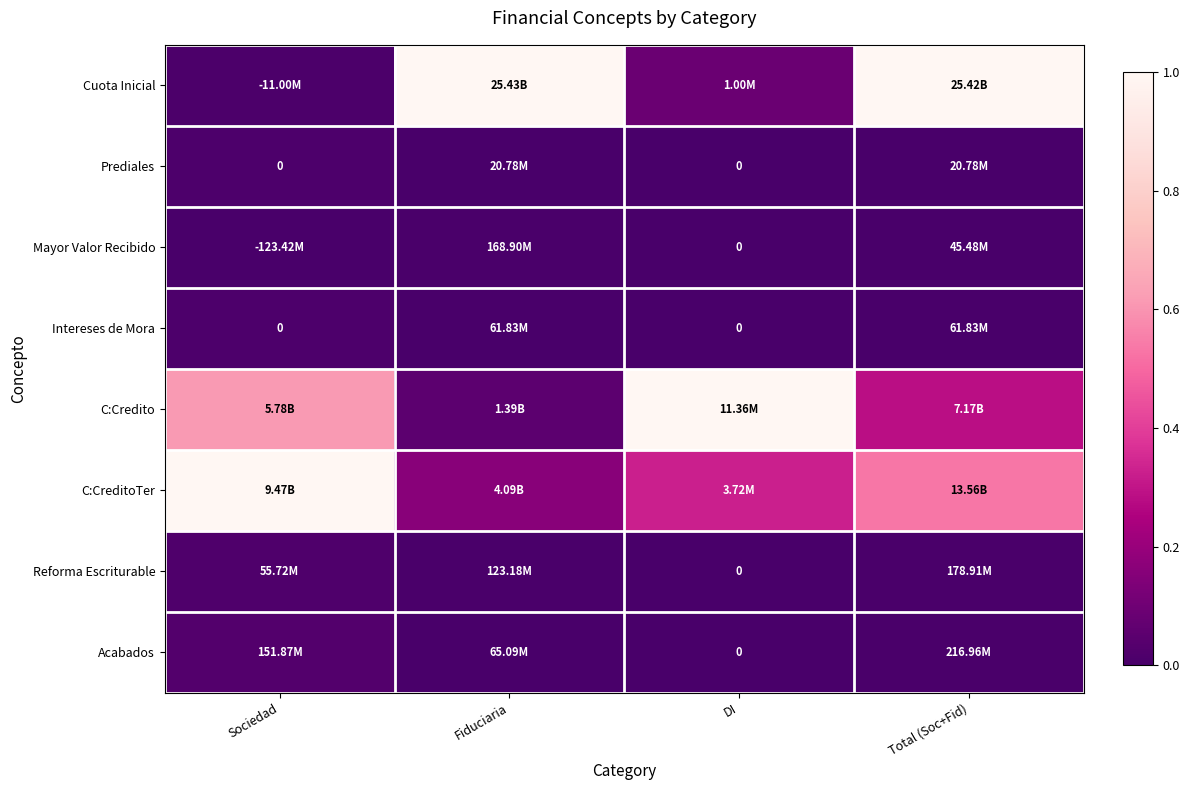

Is it true that Reforma Escriturable equals 0.0 at Fiduciaria?

True